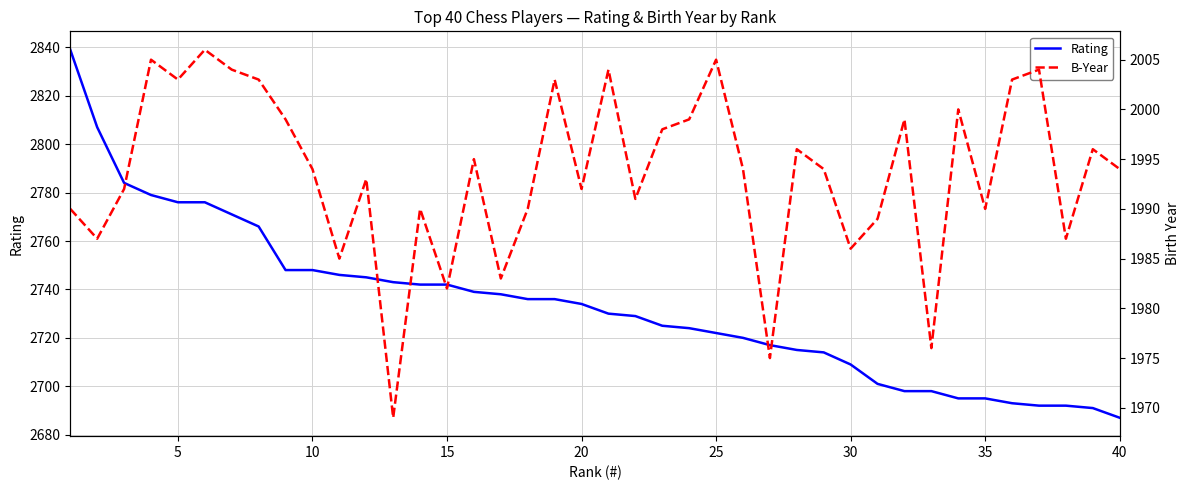

At which label does Rating reach its minimum?

40